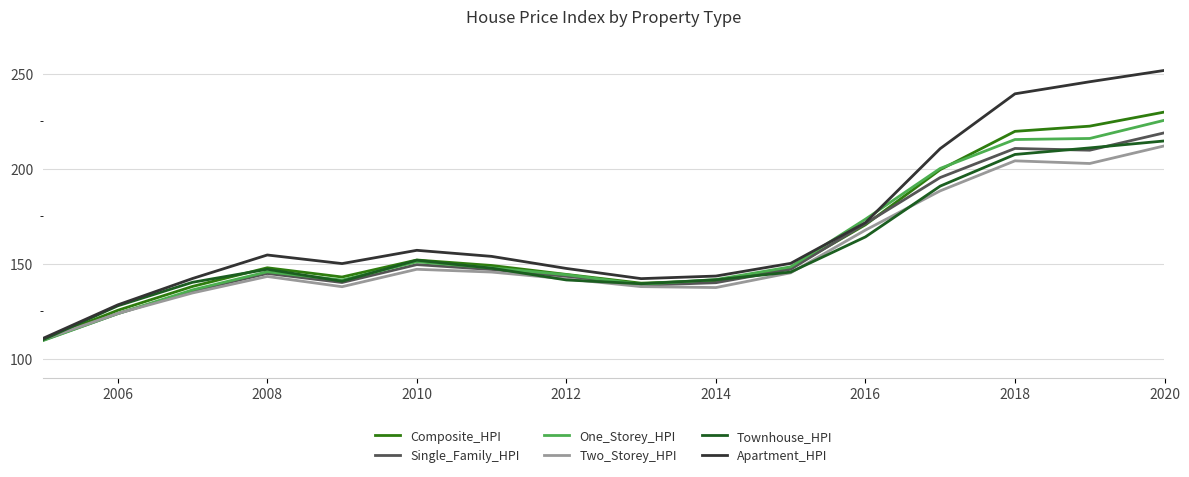

Which series has the widest spread of values?

Apartment_HPI